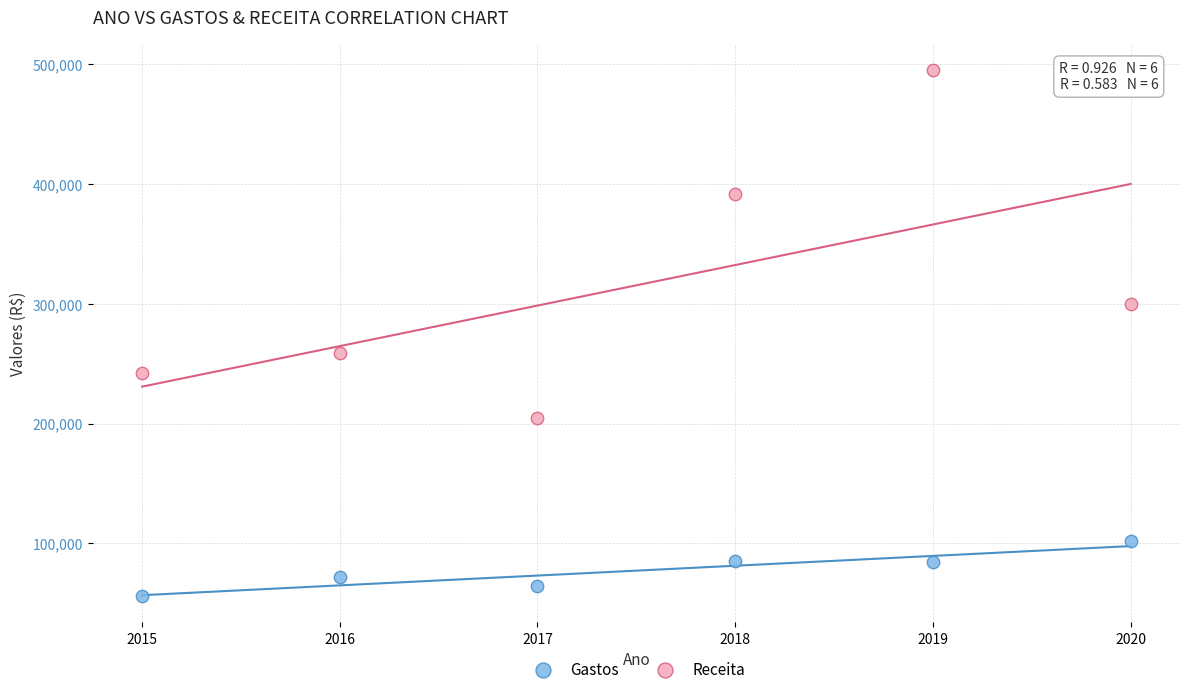

In the Receita series, what Y value is closest to 350000?

392000